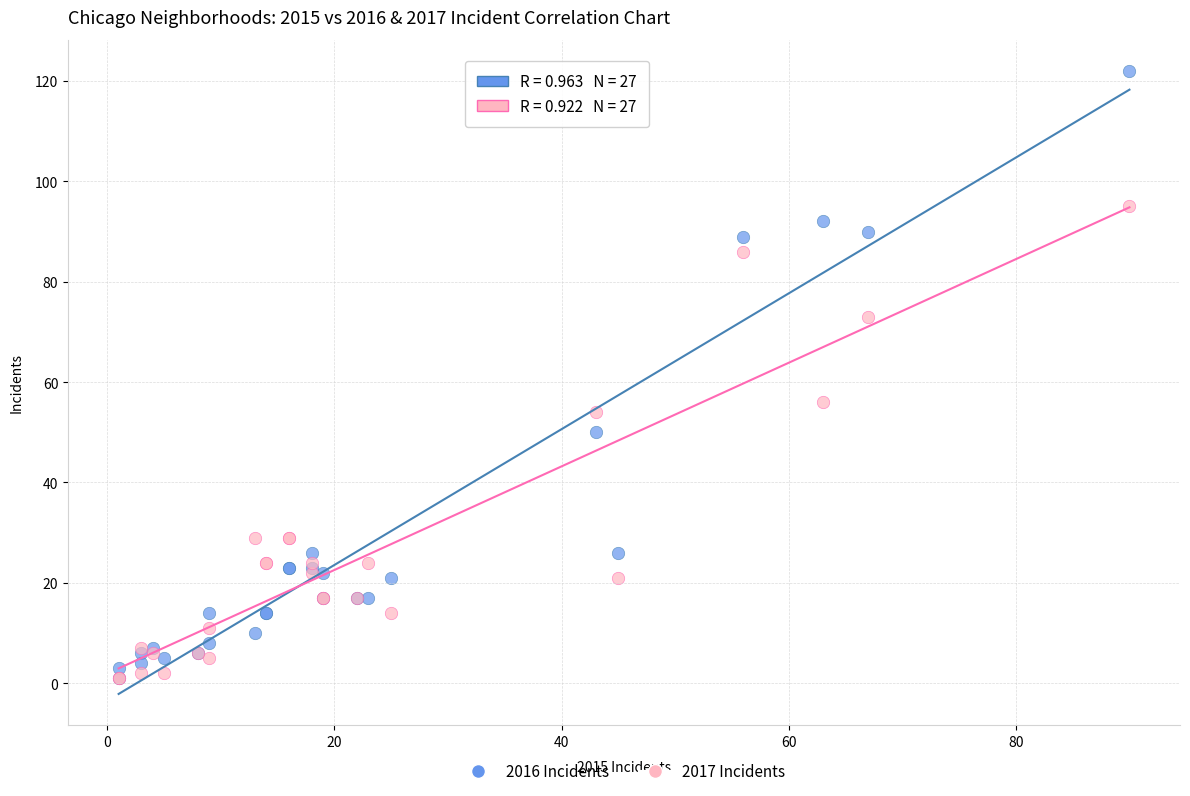

In the 2017 Incidents series, what Y value is closest to 48?

54